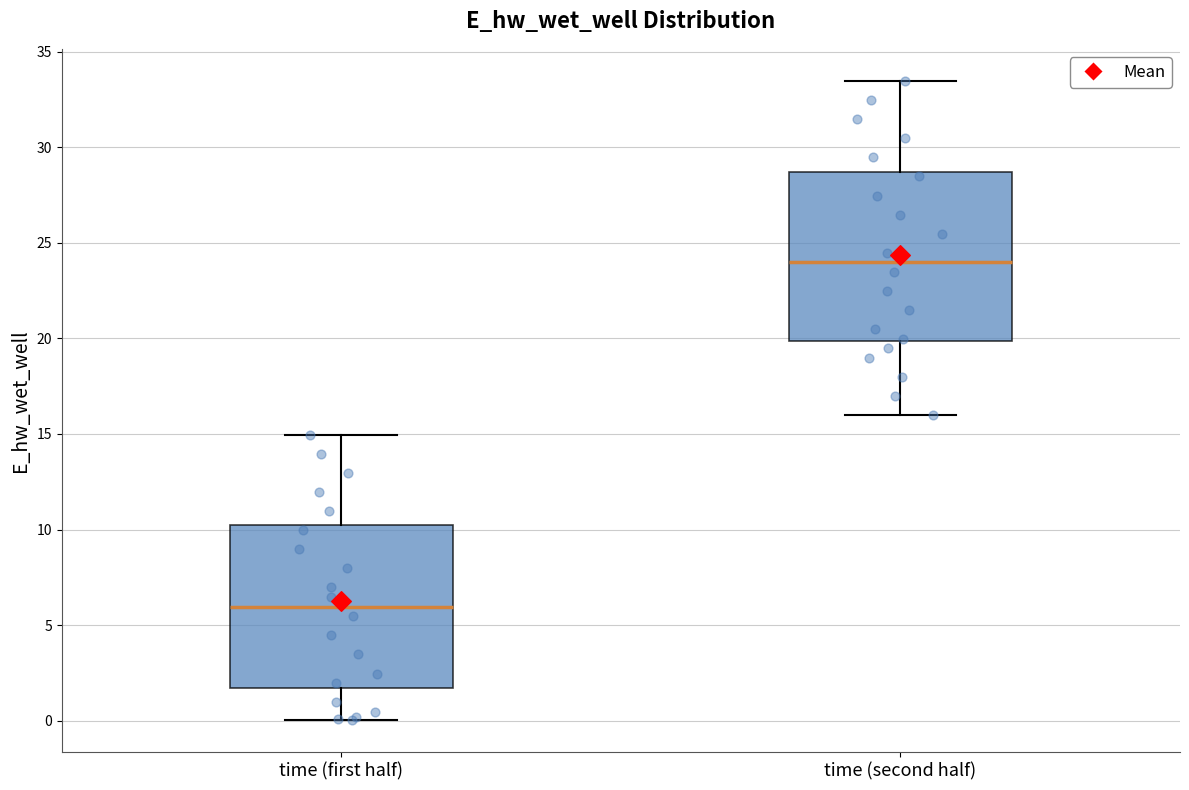

Which box has the highest median line?

time (second half)